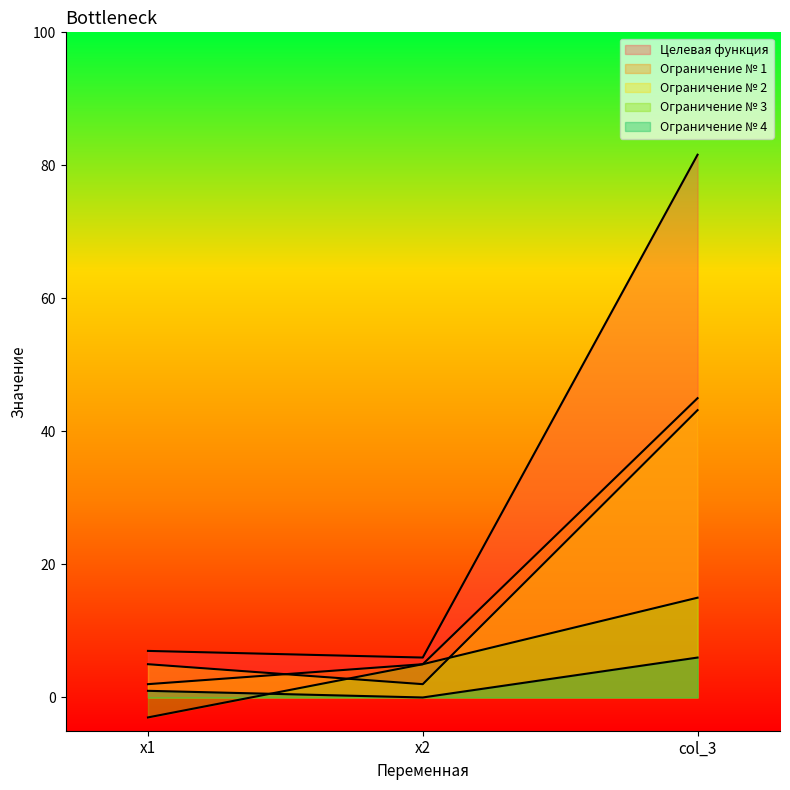

Count the number of data series in this chart.

5